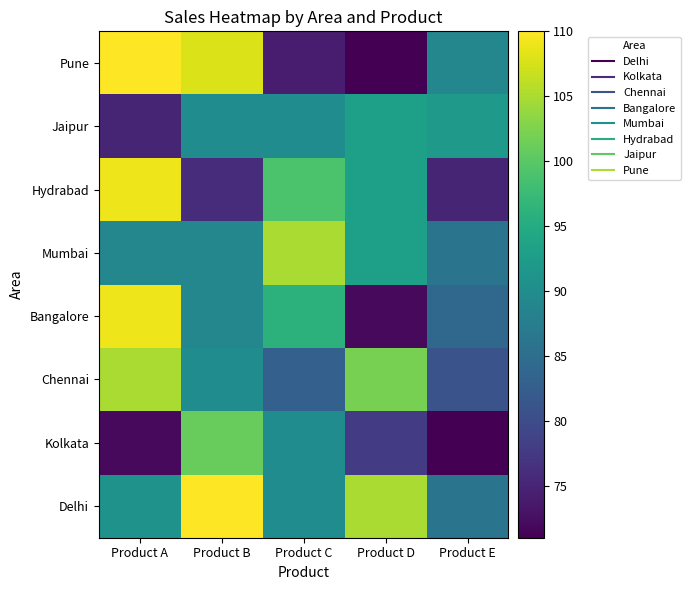

At how many categories does at least one series exceed 99?

4